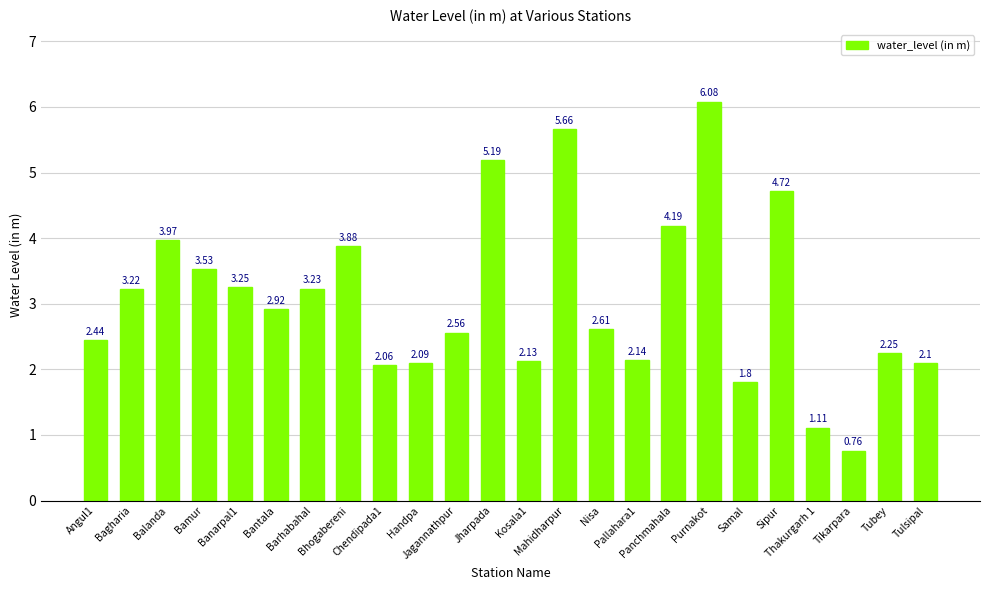

Which has a higher value, Sipur or Bagharia?

Sipur